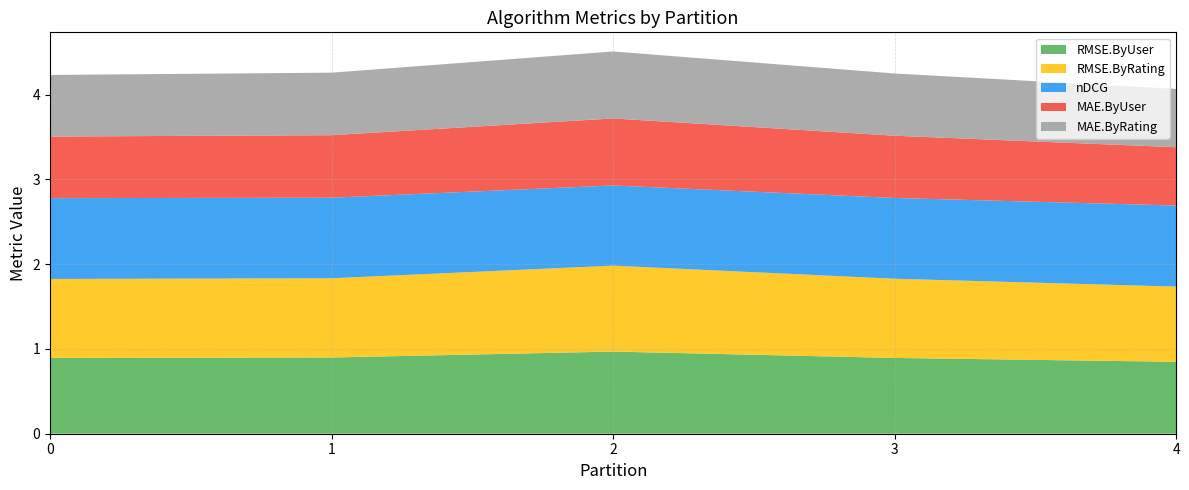

Reading left to right, what are all the values shown in this chart?

RMSE.ByUser: 0=0.9	1=0.9	2=1.0	3=0.9	4=0.8
RMSE.ByRating: 0=0.9	1=0.9	2=1.0	3=0.9	4=0.9
nDCG: 0=1.0	1=1.0	2=0.9	3=1.0	4=1.0
MAE.ByUser: 0=0.7	1=0.7	2=0.8	3=0.7	4=0.7
MAE.ByRating: 0=0.7	1=0.7	2=0.8	3=0.7	4=0.7